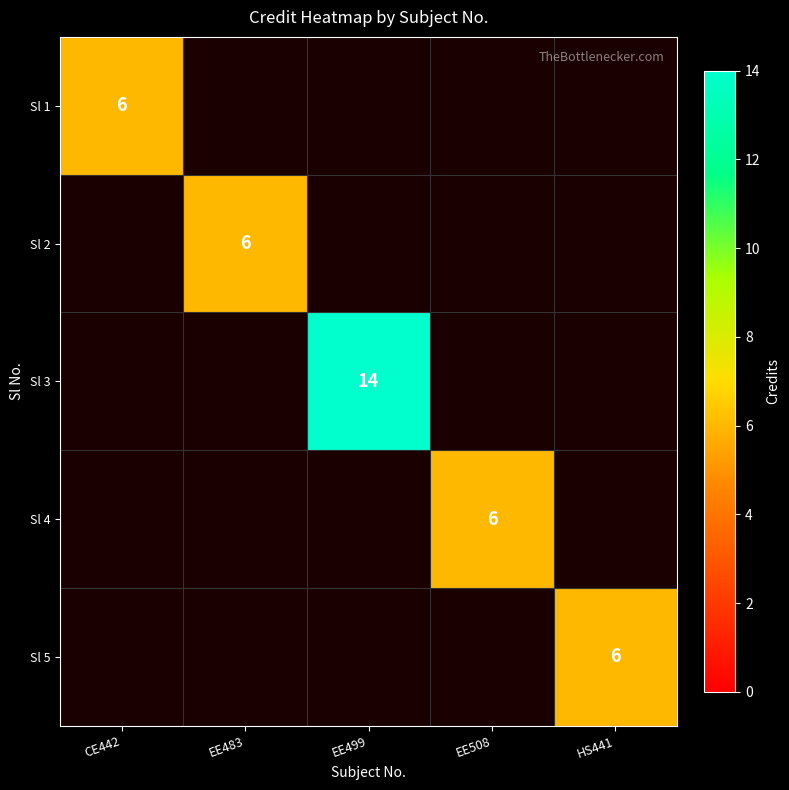

The value of Sl 5 at HS441 is 6. True or false?

True